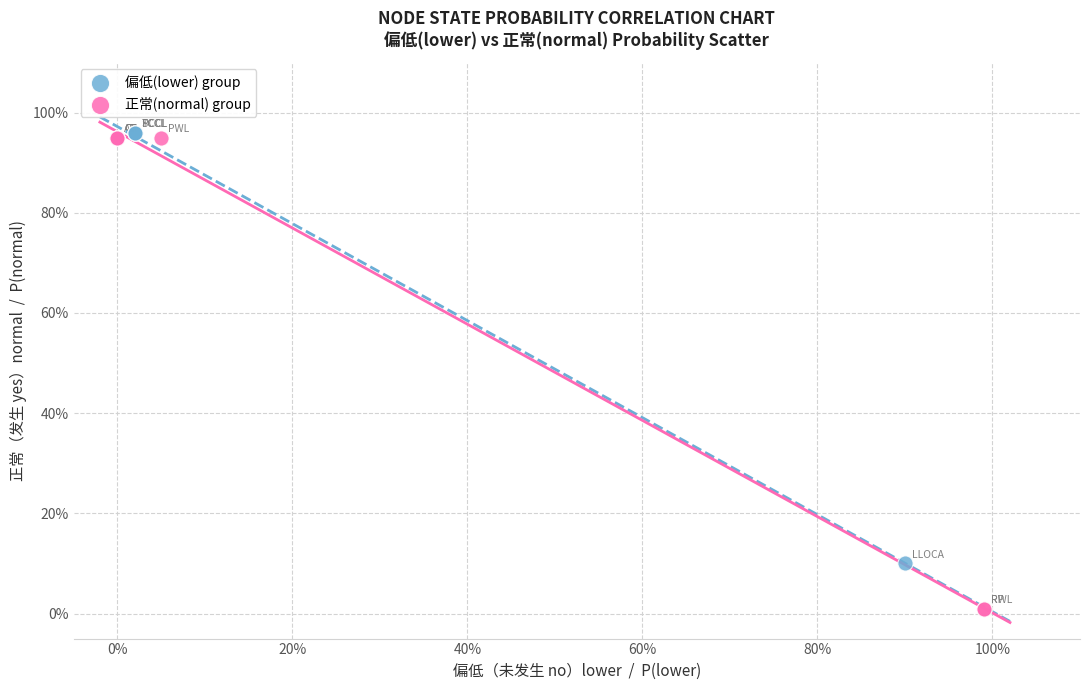

Which series contains the highest Y value?

偏低(lower) group